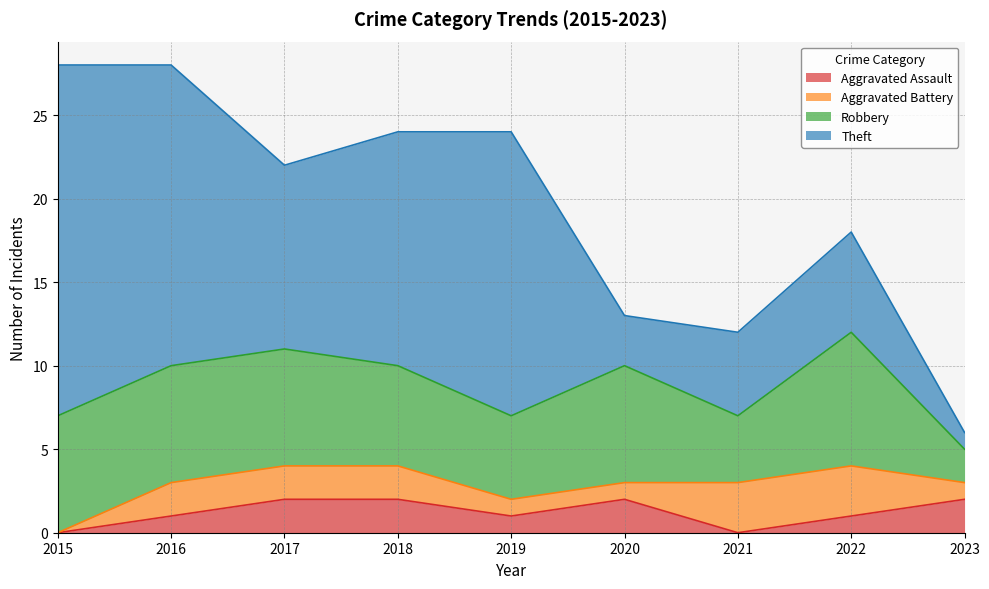

At which category does Theft reach its first local valley?

2017